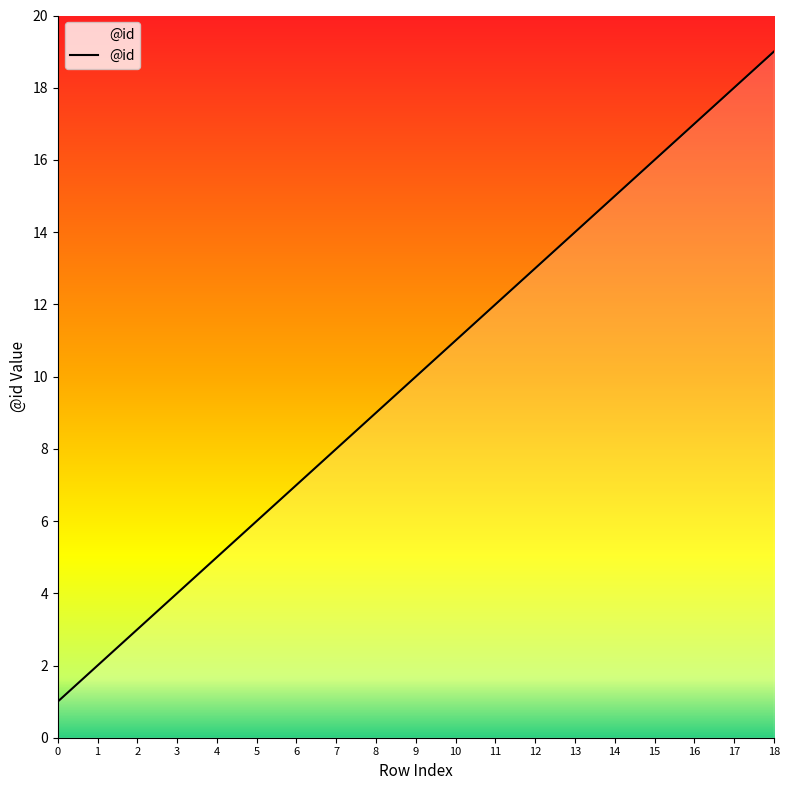

List the labels in order of value, smallest first.

0, 1, 2, 3, 4, 5, 6, 7, 8, 9, 10, 11, 12, 13, 14, 15, 16, 17, 18